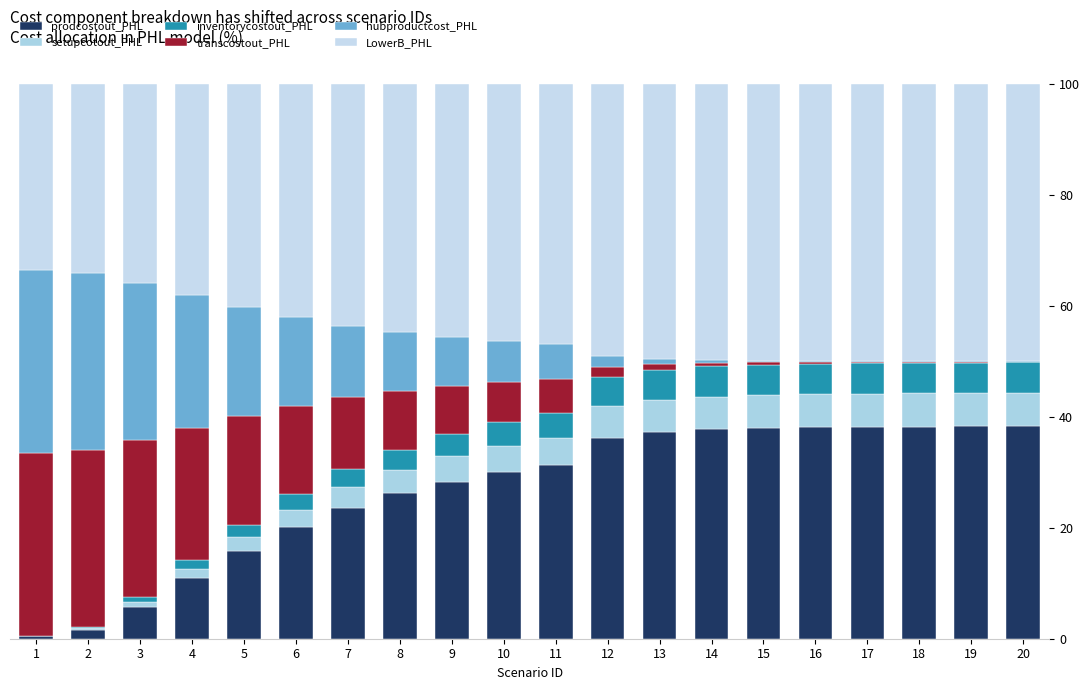

Are the bars grouped side by side (vs. stacked)?

No